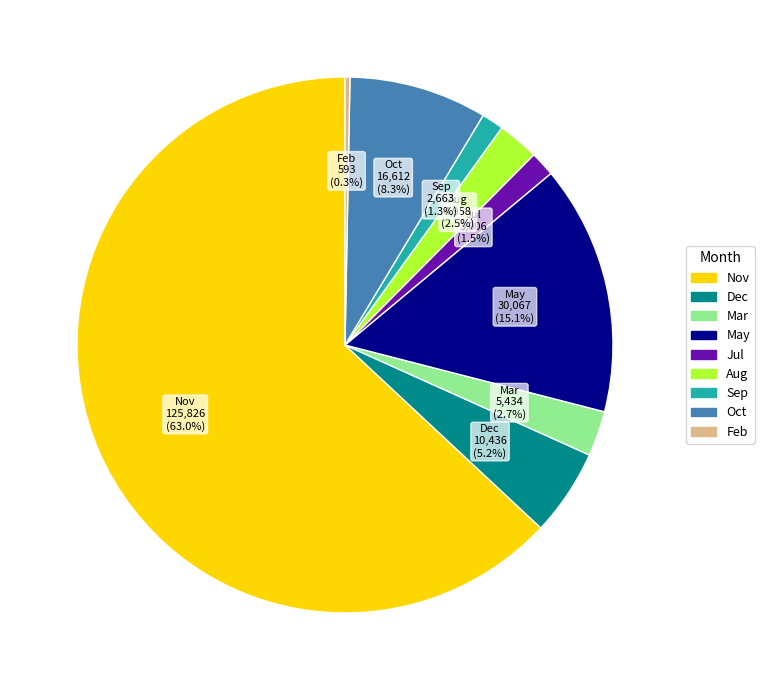

What is the total percentage of Jul and Dec?

6.7%